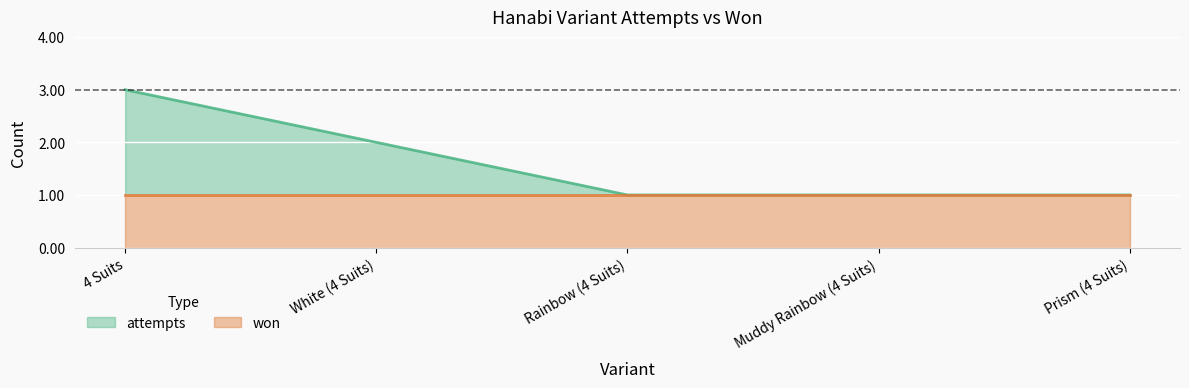

Rank the categories by value from lowest to highest.

Rainbow (4 Suits), Muddy Rainbow (4 Suits), Prism (4 Suits), White (4 Suits), 4 Suits